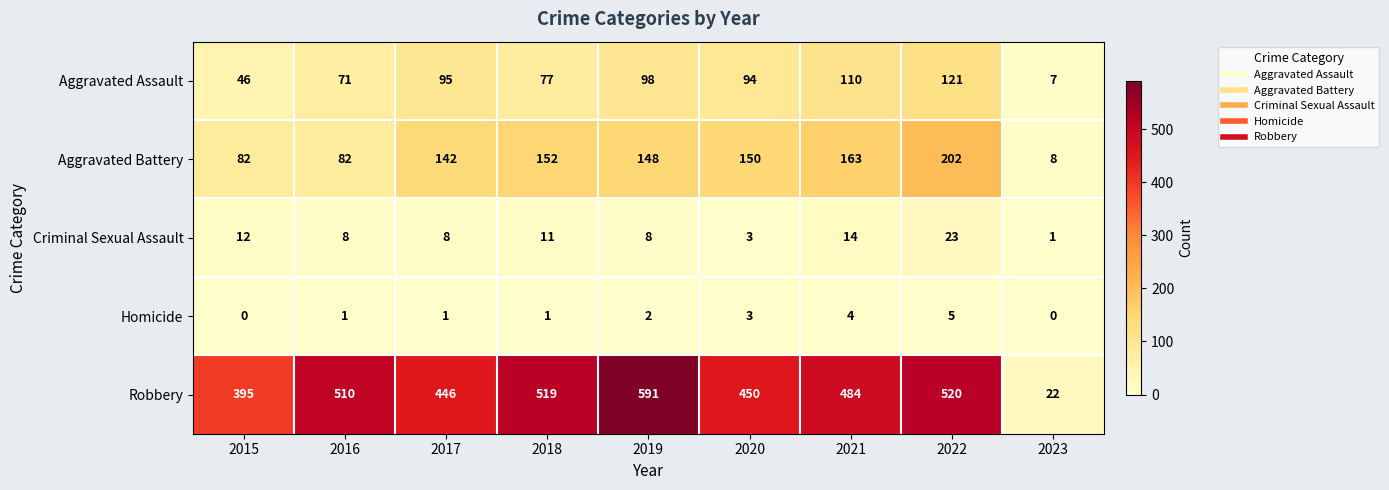

The value of Aggravated Assault at 2022 is 121. True or false?

True